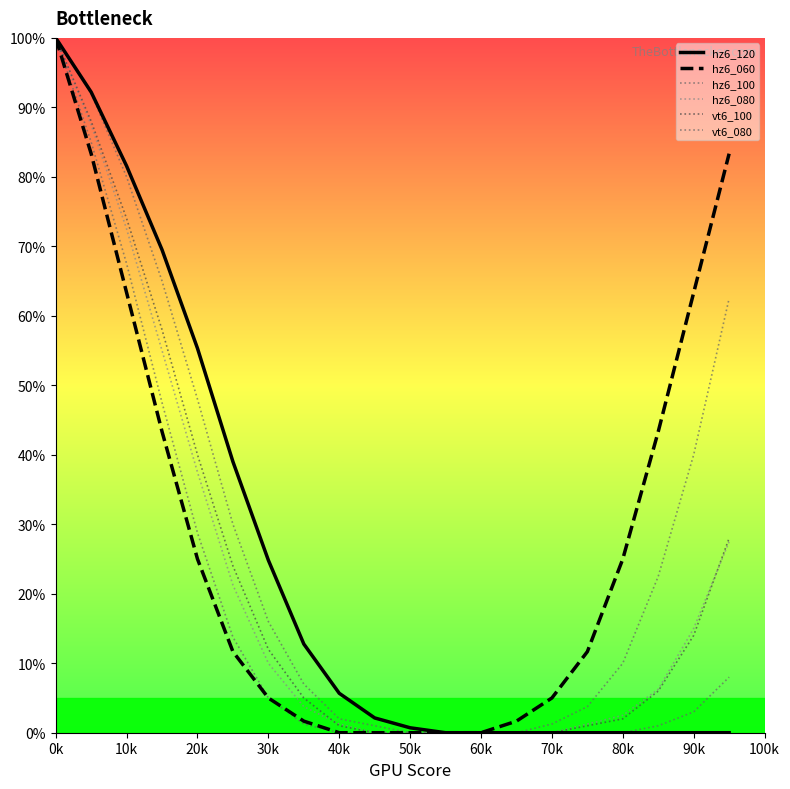

How many lines are shown in the chart?

6